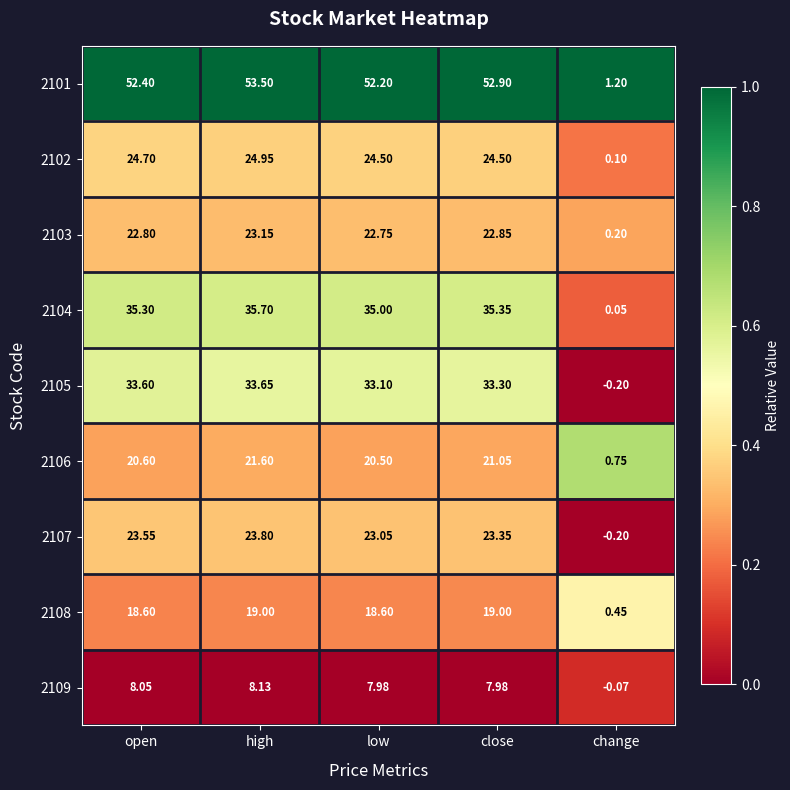

At which category is the sum across all series the highest?

high